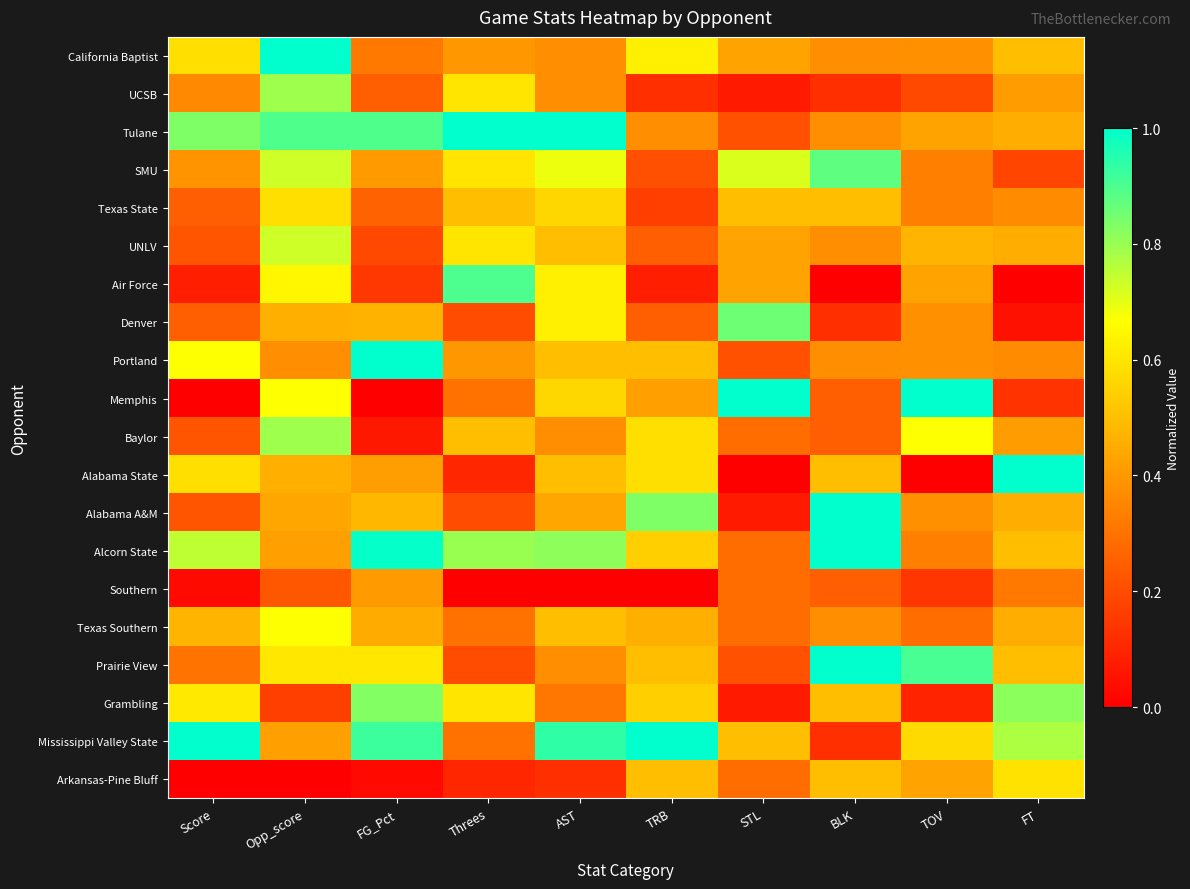

Which series changed the most between AST and TOV?

Tulane